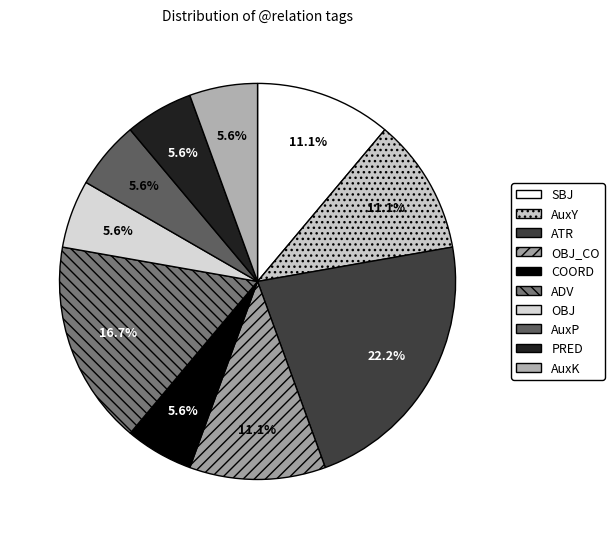

Count the number of slices in the pie.

10